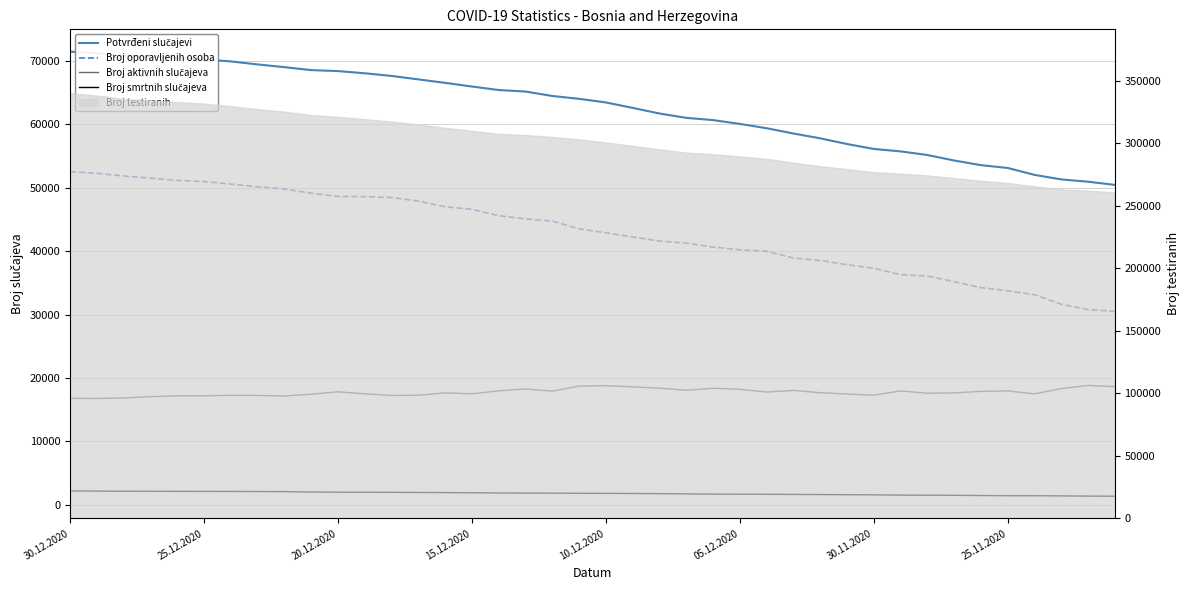

True or false: Broj smrtnih slučajeva has more than 0 interior local peaks.

False